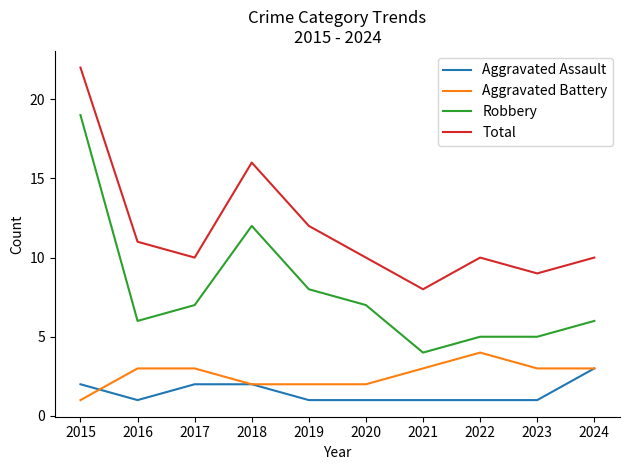

Which series has the largest range (max minus min)?

Robbery